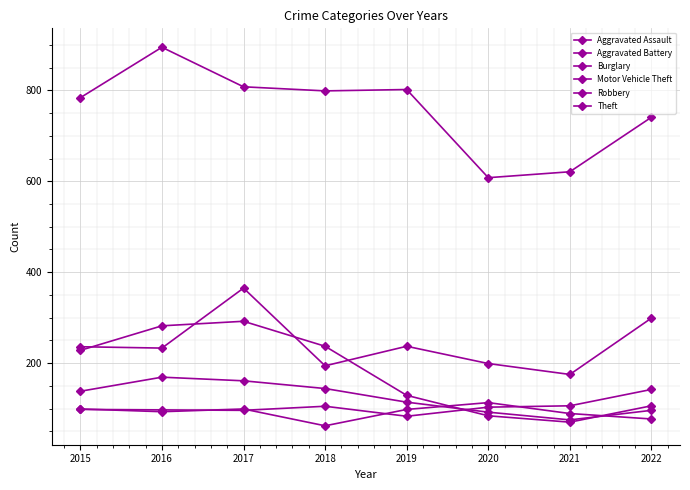

Does the chart have visible grid lines?

Yes